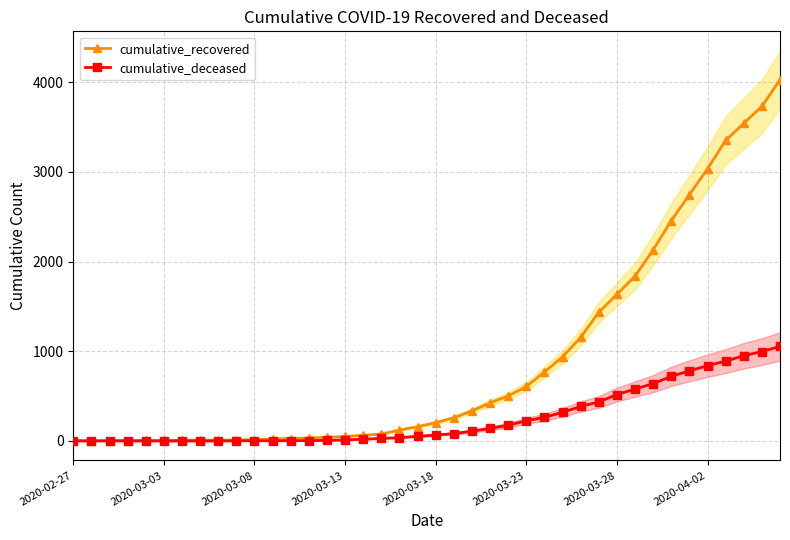

Is it true that cumulative_deceased equals 40 at 17?

False